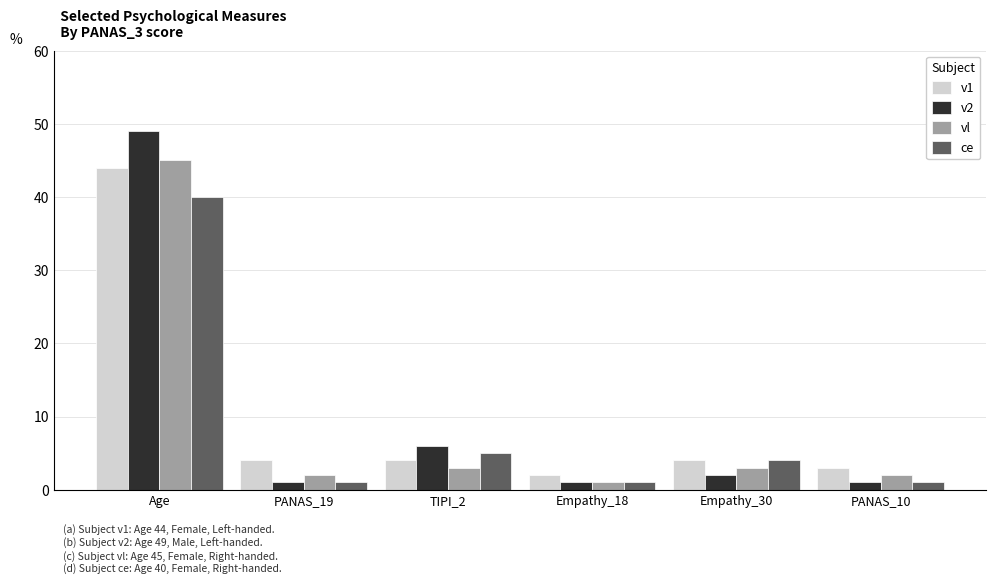

Reading left to right, what are all the values shown in this chart?

v1: Age=44	PANAS_19=4	TIPI_2=4	Empathy_18=2	Empathy_30=4	PANAS_10=3
v2: Age=49	PANAS_19=1	TIPI_2=6	Empathy_18=1	Empathy_30=2	PANAS_10=1
vl: Age=45	PANAS_19=2	TIPI_2=3	Empathy_18=1	Empathy_30=3	PANAS_10=2
ce: Age=40	PANAS_19=1	TIPI_2=5	Empathy_18=1	Empathy_30=4	PANAS_10=1